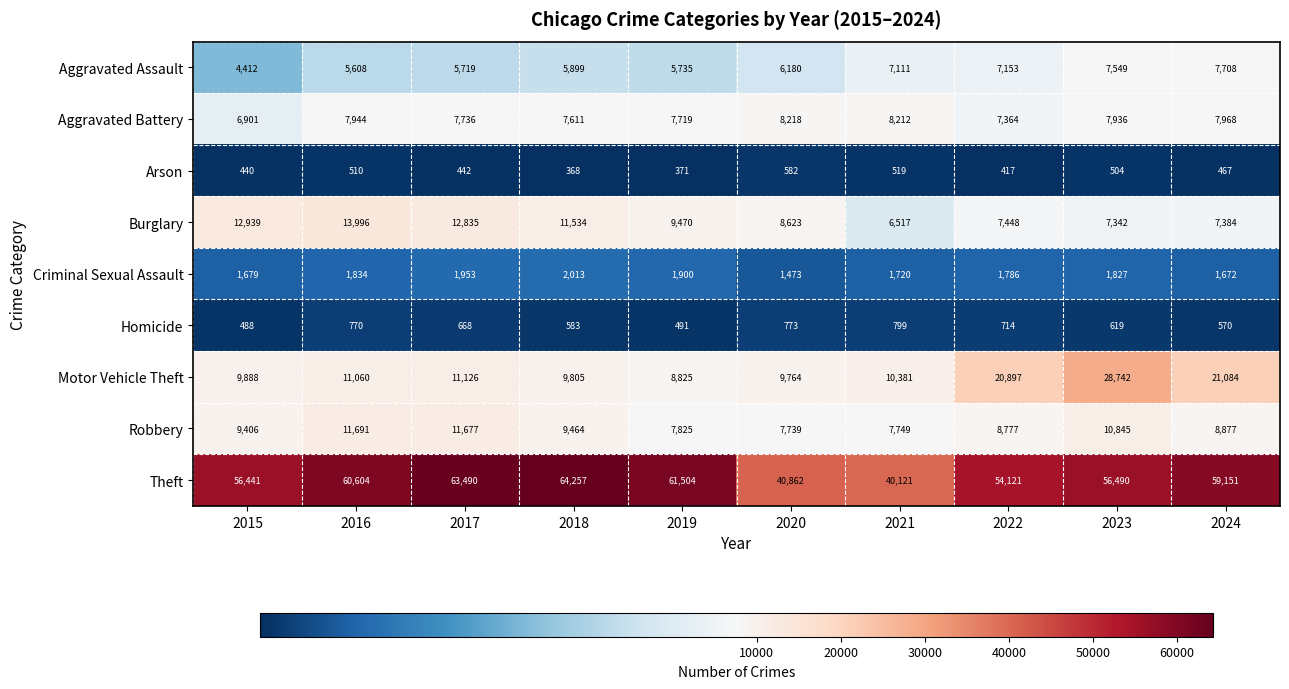

What is the approximate value of Aggravated Assault at 2015, to the nearest 50?

4400